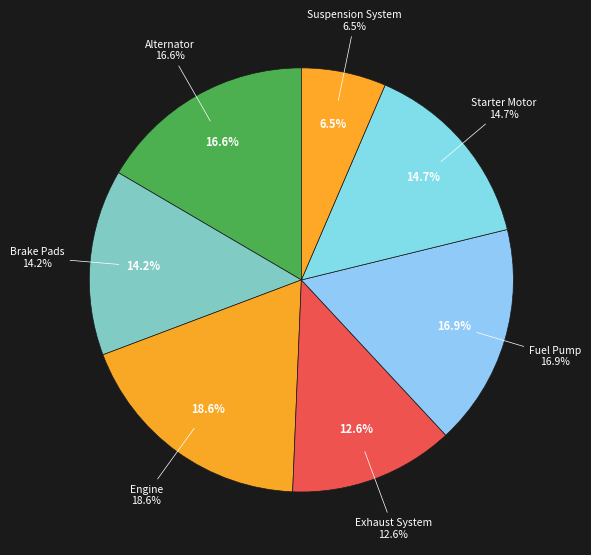

Count the number of slices in the pie.

7